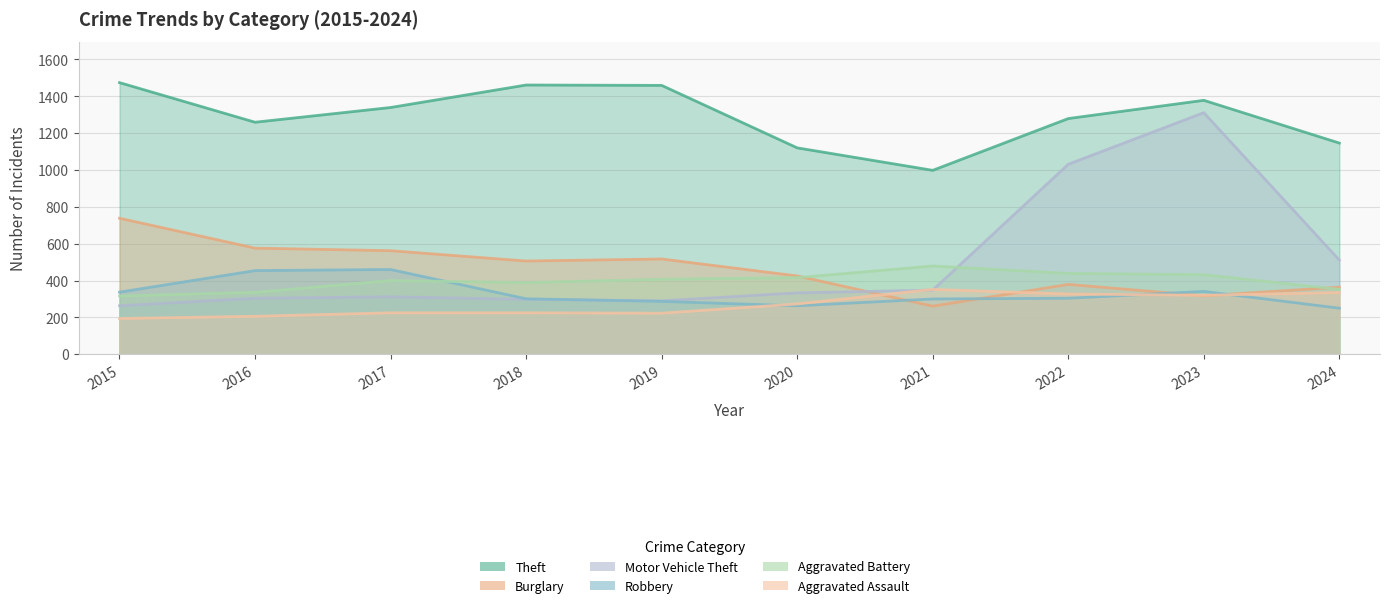

Reading left to right, transcribe all the data shown in this chart.

Theft: 1474	1259	1339	1461	1459	1120	998	1279	1378	1146
Burglary: 738	576	562	506	517	425	261	379	317	364
Motor Vehicle Theft: 263	304	312	298	290	333	348	1031	1311	511
Robbery: 337	454	460	301	287	263	300	304	341	250
Aggravated Battery: 316	336	400	389	407	416	479	439	432	352
Aggravated Assault: 194	206	225	225	223	273	352	327	320	335